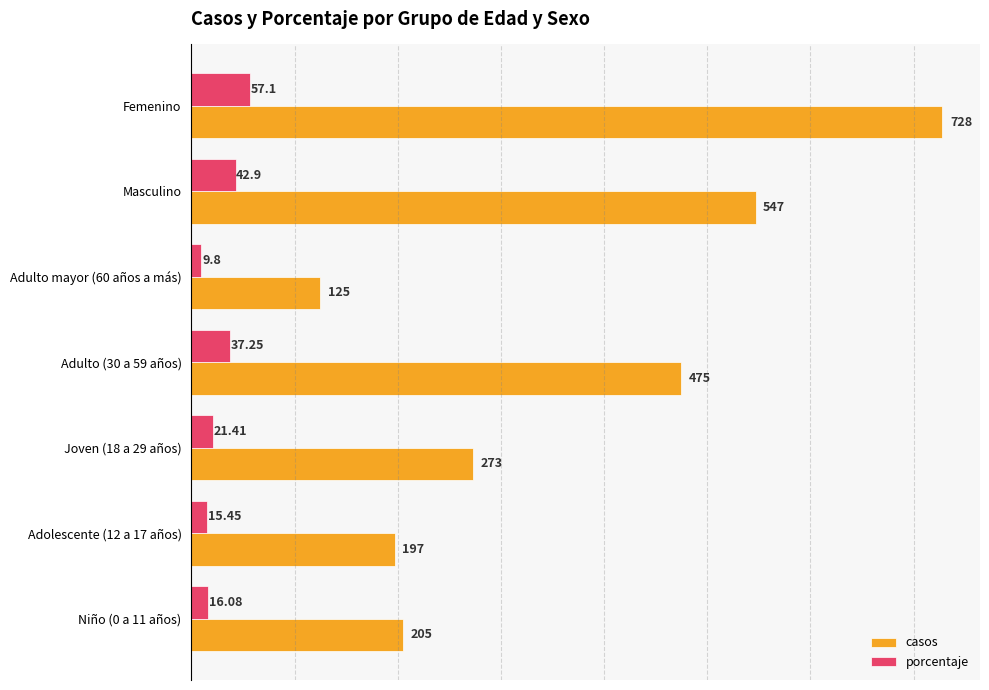

What is the difference between the casos values at Adulto mayor (60 años a más) and Femenino?

603.0